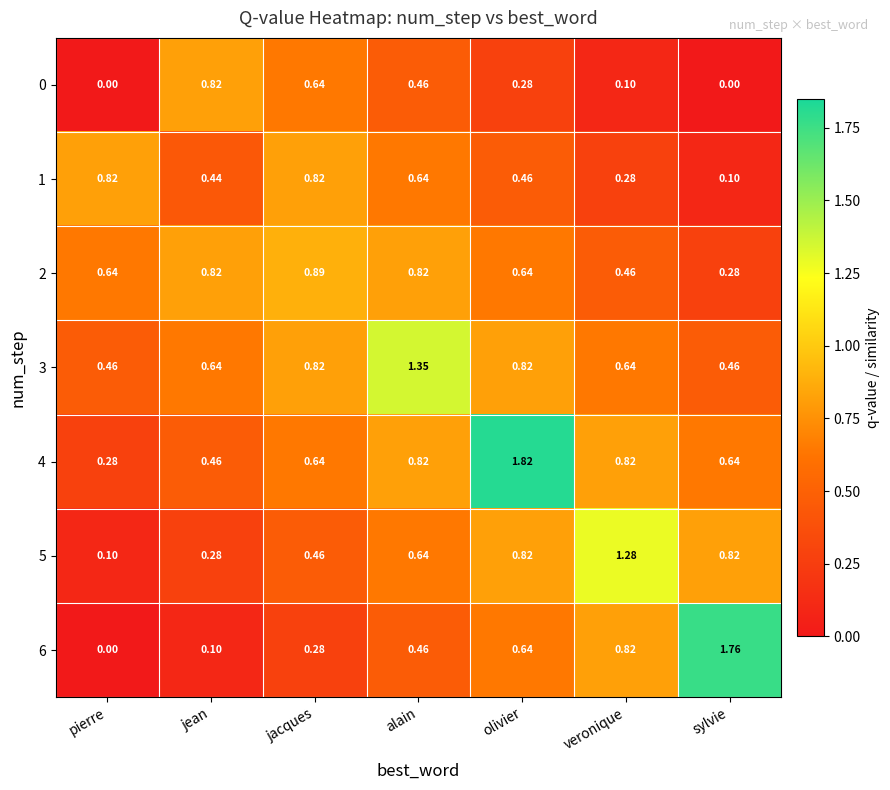

At which category is the sum across all series the highest?

olivier